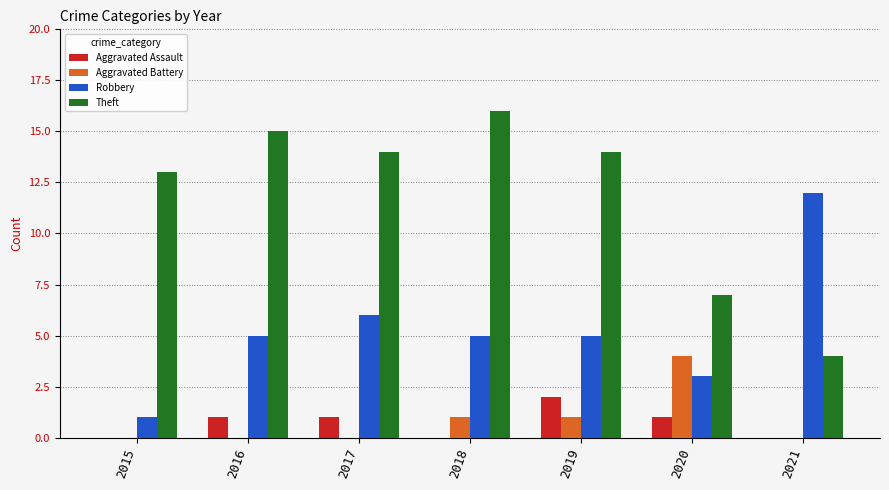

The Aggravated Battery series shows 4 at 2020. True or false?

True